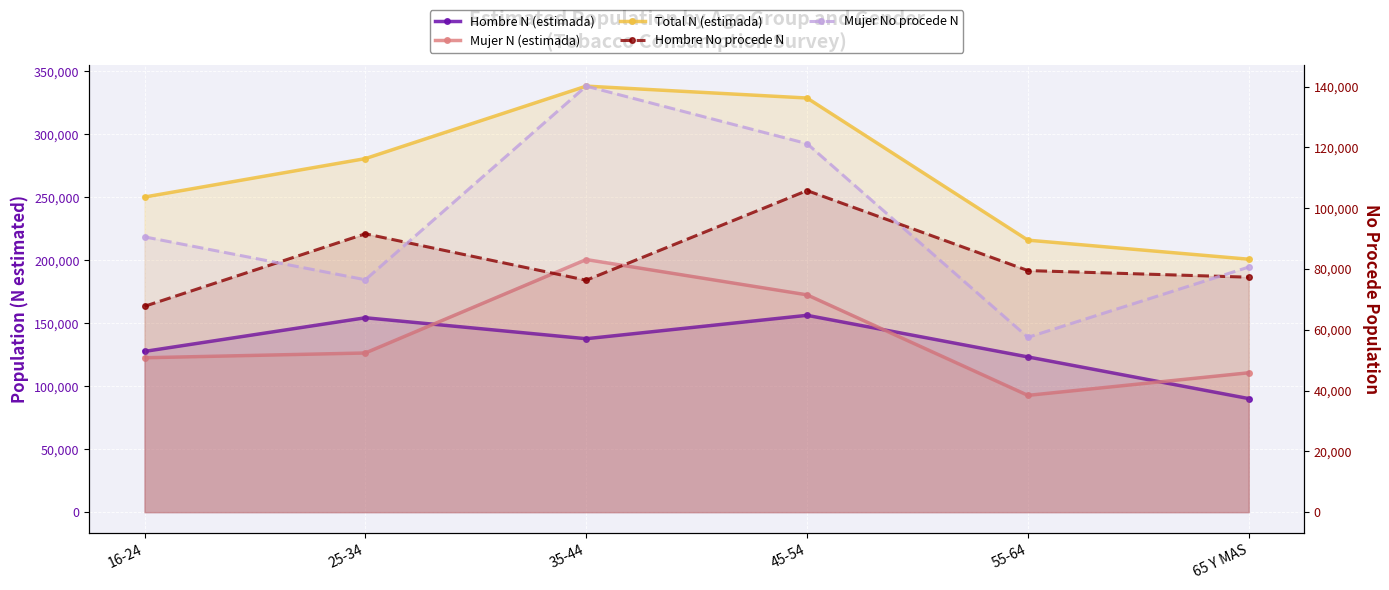

True or false: Mujer No procede N and Total N (estimada) intersect in this chart.

False